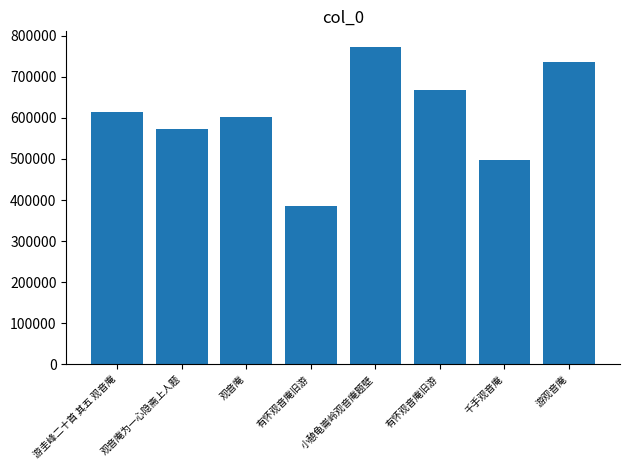

Are the bars horizontal?

No